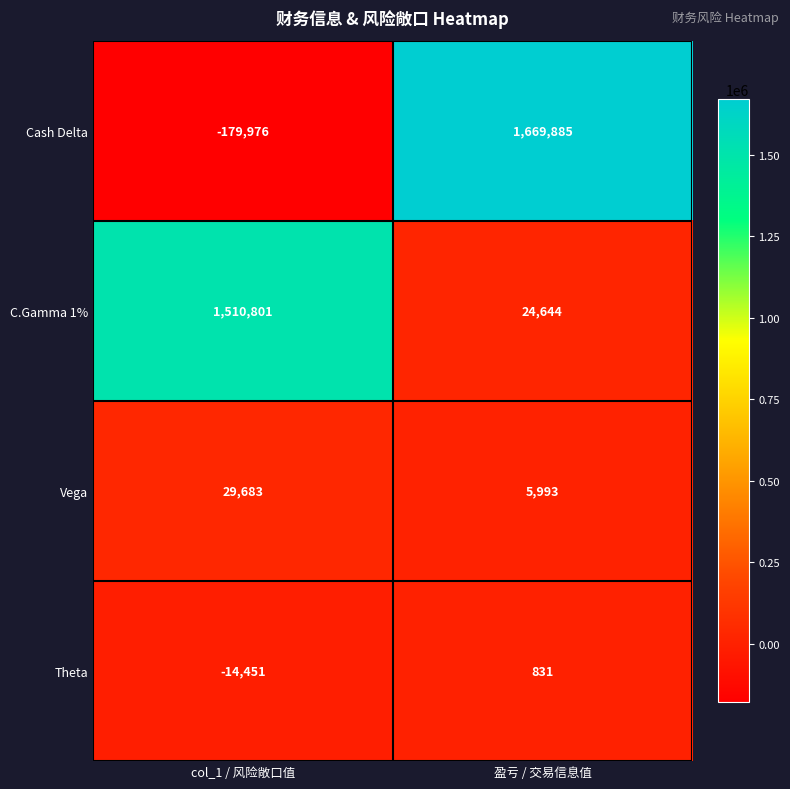

Reading left to right, extract all data points from this chart.

Cash Delta: col_1 / 风险敞口值=-179976	盈亏 / 交易信息值=1669885
C.Gamma 1%: col_1 / 风险敞口值=1510801	盈亏 / 交易信息值=24644
Vega: col_1 / 风险敞口值=29683	盈亏 / 交易信息值=5993
Theta: col_1 / 风险敞口值=-14451	盈亏 / 交易信息值=831